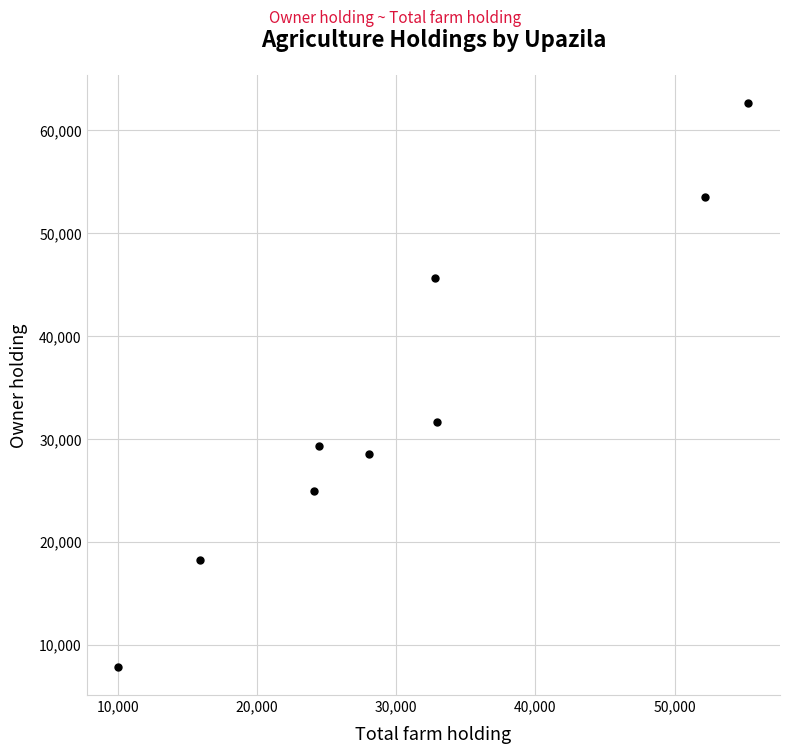

What Y value in the scatter plot is closest to 35256?

31653